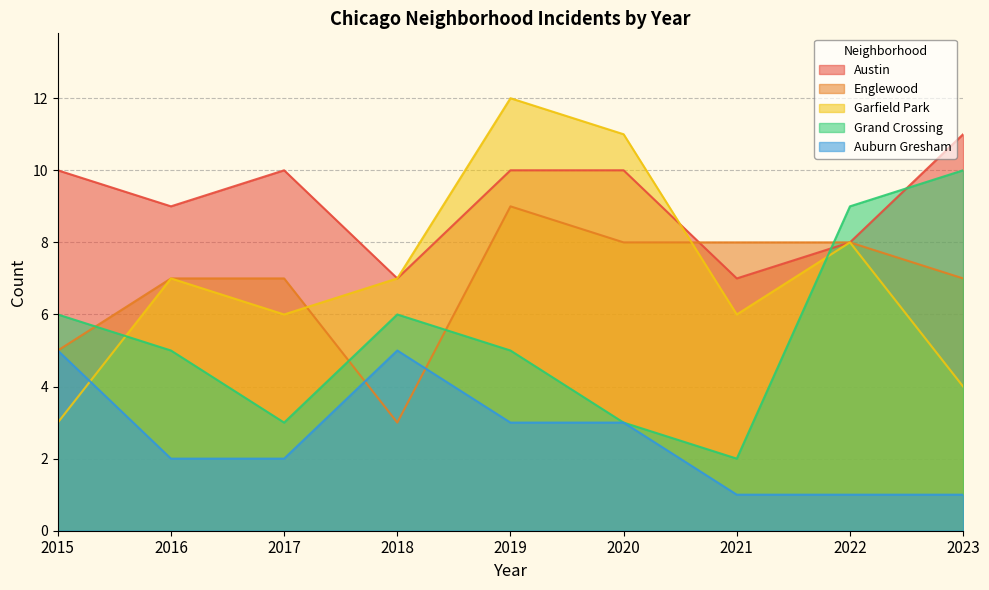

Reading left to right, list all the values displayed in this chart.

Austin: 2015=10	2016=9	2017=10	2018=7	2019=10	2020=10	2021=7	2022=8	2023=11
Englewood: 2015=5	2016=7	2017=7	2018=3	2019=9	2020=8	2021=8	2022=8	2023=7
Garfield Park: 2015=3	2016=7	2017=6	2018=7	2019=12	2020=11	2021=6	2022=8	2023=4
Grand Crossing: 2015=6	2016=5	2017=3	2018=6	2019=5	2020=3	2021=2	2022=9	2023=10
Auburn Gresham: 2015=5	2016=2	2017=2	2018=5	2019=3	2020=3	2021=1	2022=1	2023=1